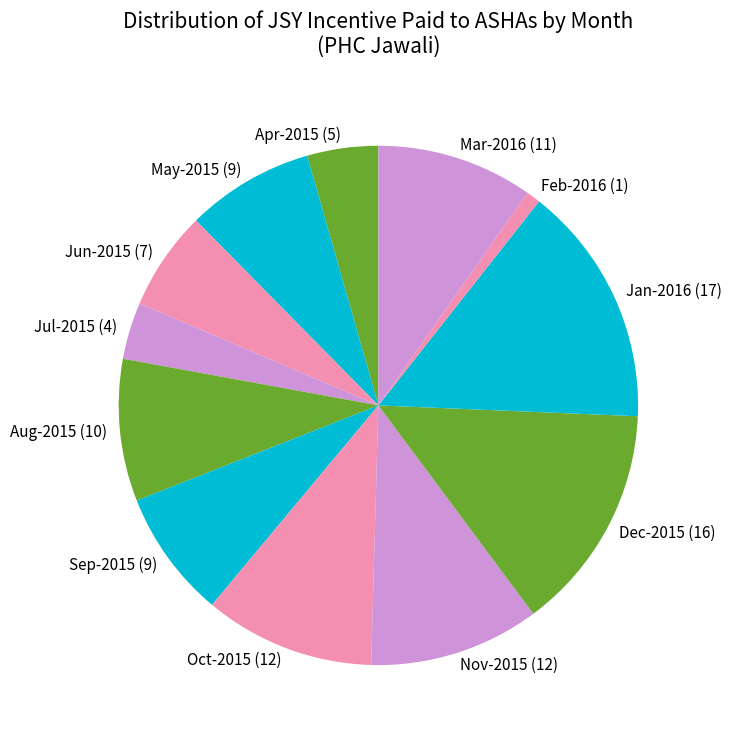

The Feb-2016 (1) slice represents 1% of the pie. True or false?

True